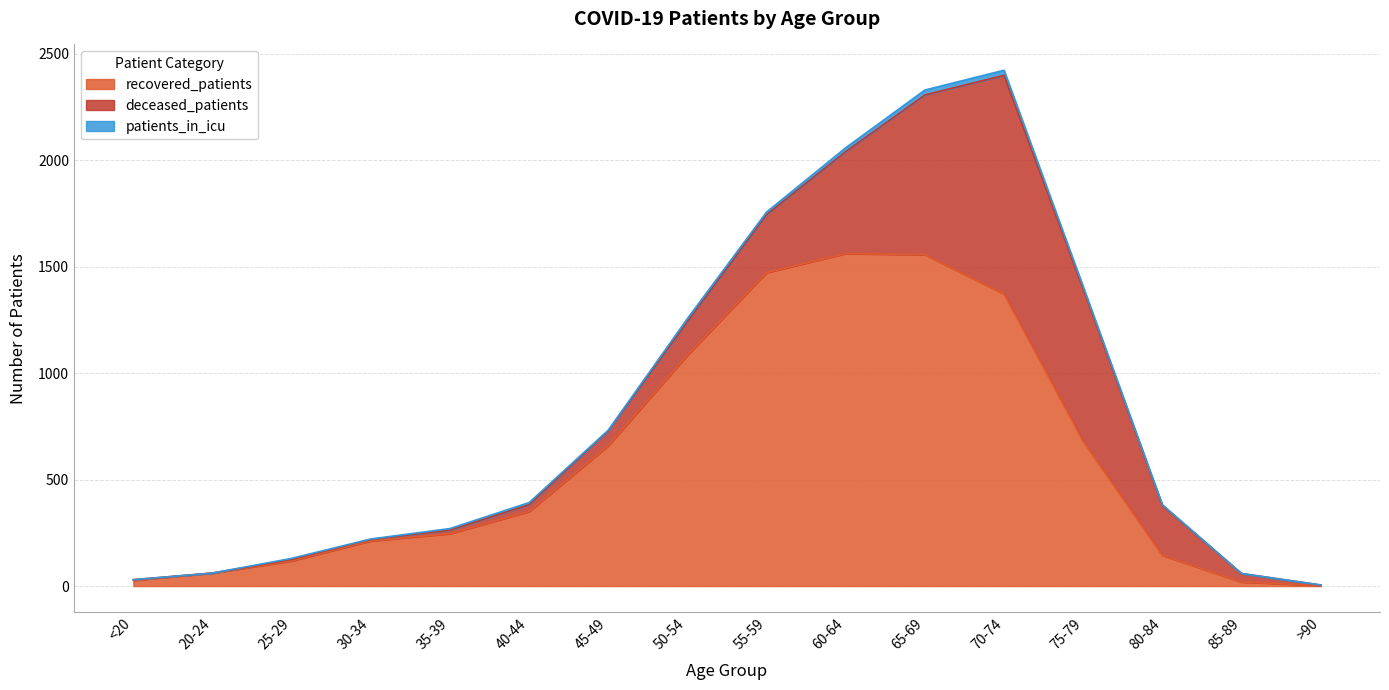

The value of recovered_patients at 45-49 is 659. True or false?

True